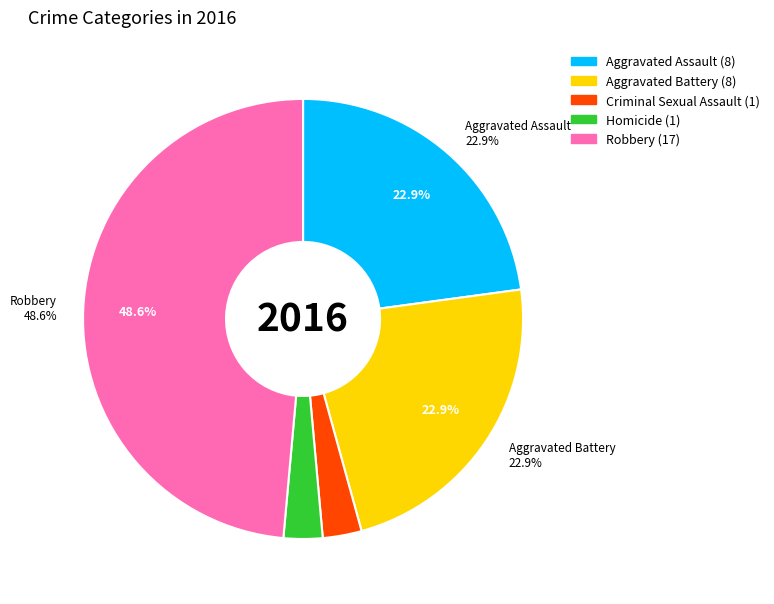

Which slice is the largest?

Robbery